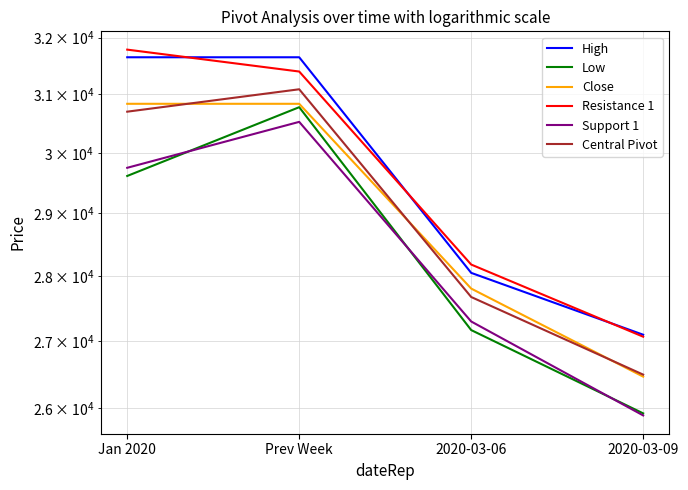

Reading left to right, extract all data points from this chart.

High: Jan 2020=31649.5	Prev Week=31649.5	2020-03-06=28047.2	2020-03-09=27091.6
Low: Jan 2020=29612.5	Prev Week=30776.1	2020-03-06=27162.3	2020-03-09=25923.4
Close: Jan 2020=30834.8	Prev Week=30834.8	2020-03-06=27801.5	2020-03-09=26462.6
Resistance 1: Jan 2020=31785.3	Prev Week=31397.5	2020-03-06=28178.3	2020-03-09=27061.7
Support 1: Jan 2020=29748.4	Prev Week=30524.1	2020-03-06=27293.4	2020-03-09=25893.5
Central Pivot: Jan 2020=30698.9	Prev Week=31086.8	2020-03-06=27670.3	2020-03-09=26492.5